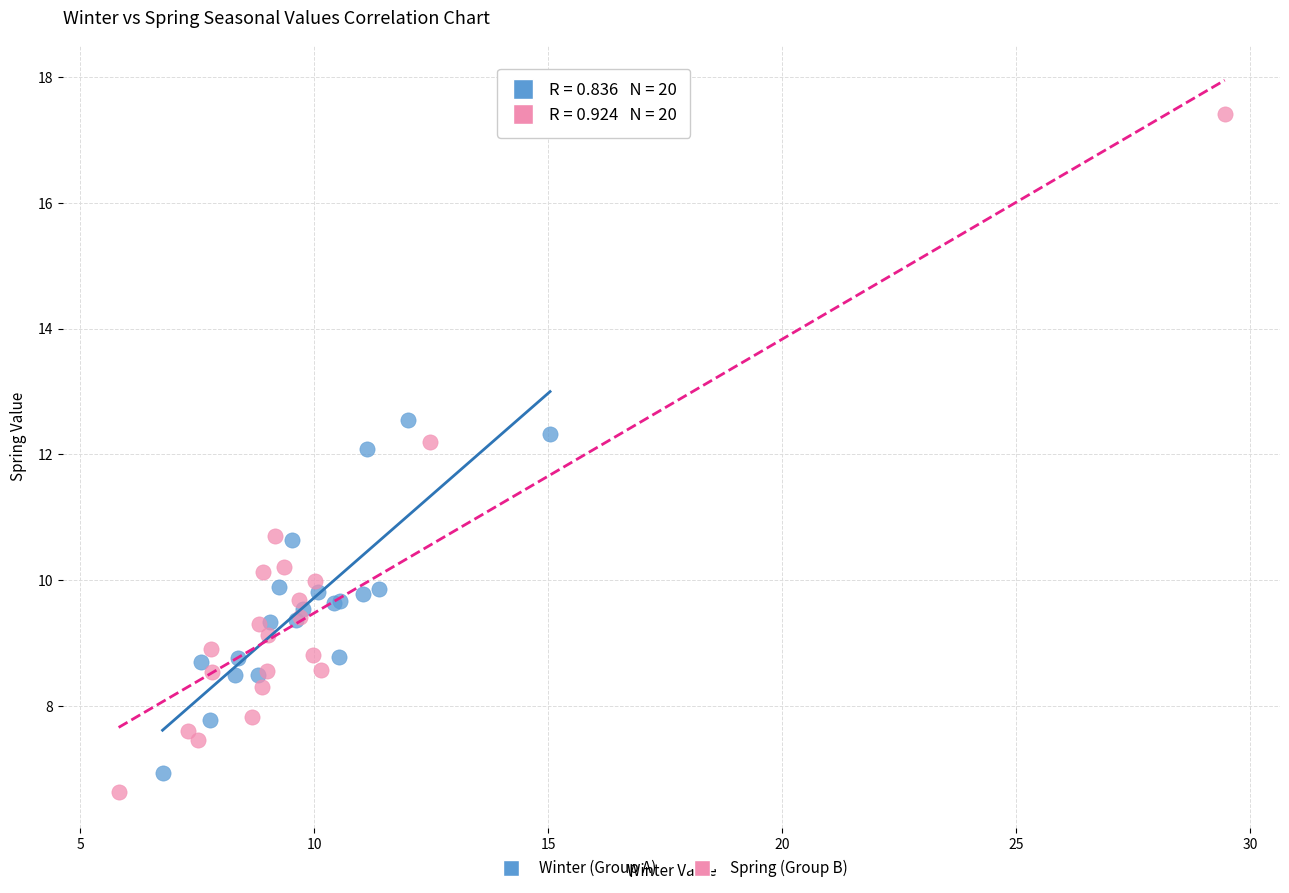

Which series has the largest Y range (max minus min)?

Spring (Group B)